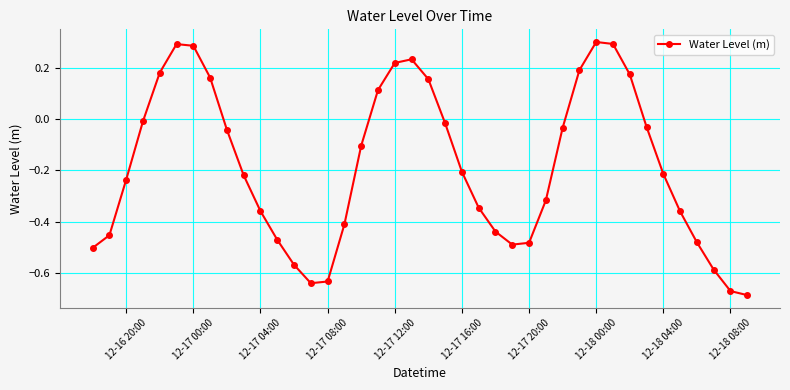

How many points are higher than both their immediate neighbors (excluding endpoints)?

3